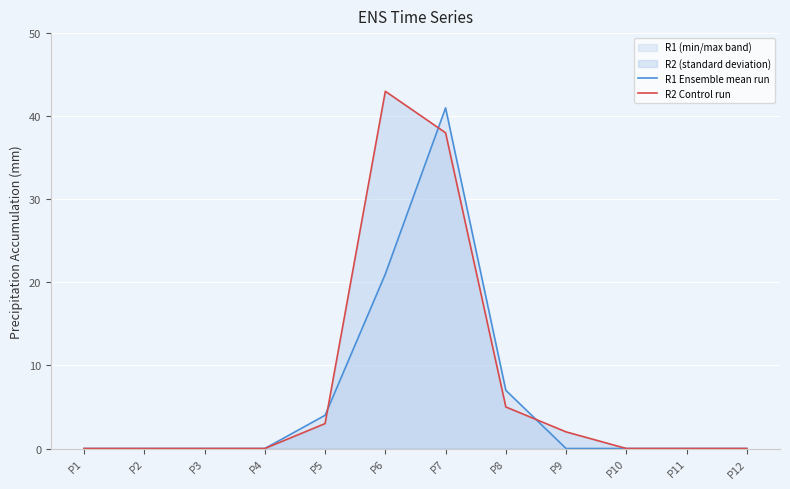

Is the value of R2 Control run at P8 greater than the value of R1 Ensemble mean run at P8?

No